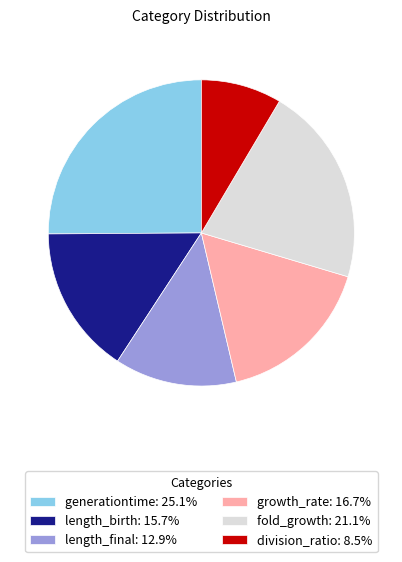

Do growth_rate: 16.7% and length_birth: 15.7% together represent more than half of the pie?

No